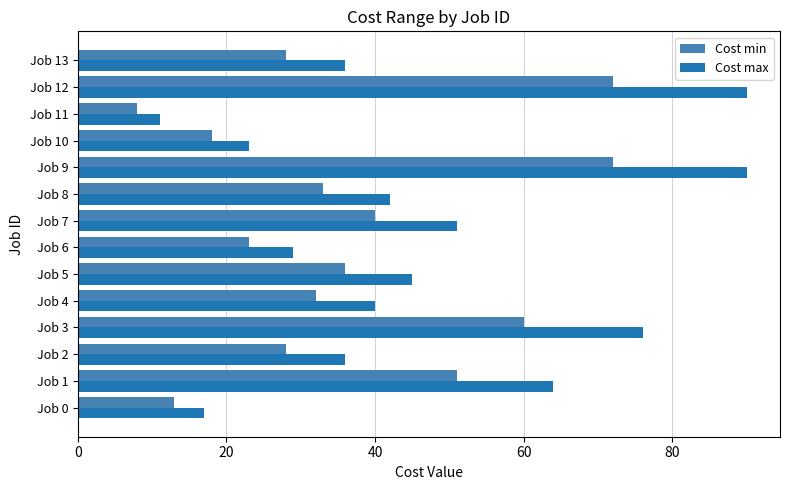

What is the sum of the Cost min values at Job 10 and Job 7?

58